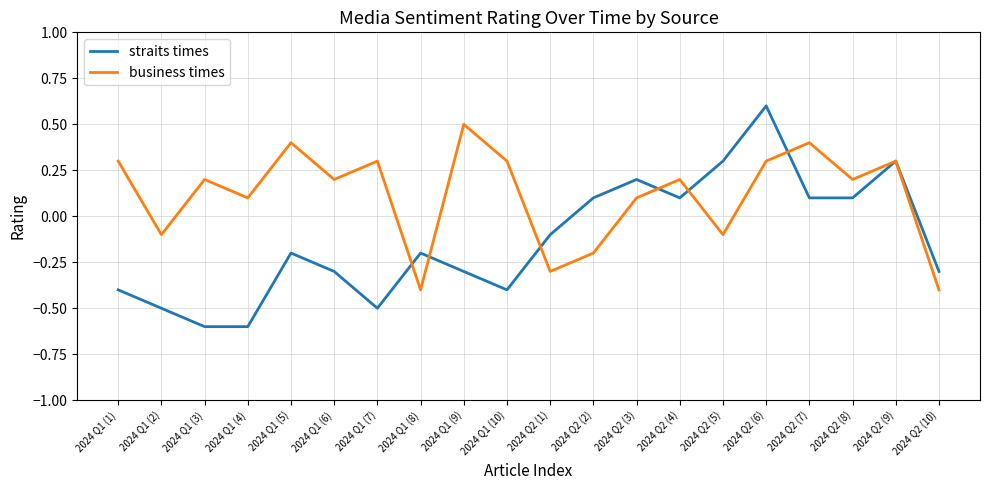

What value does the business times series have at 2024 Q2 (1)?

-0.3